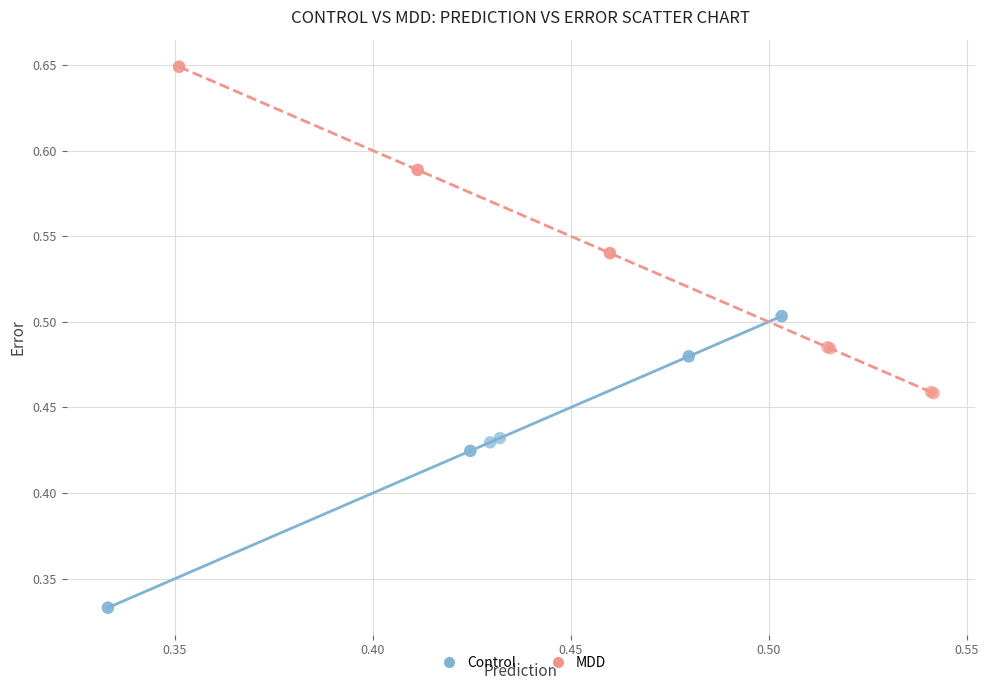

Which series has the largest Y range (max minus min)?

MDD